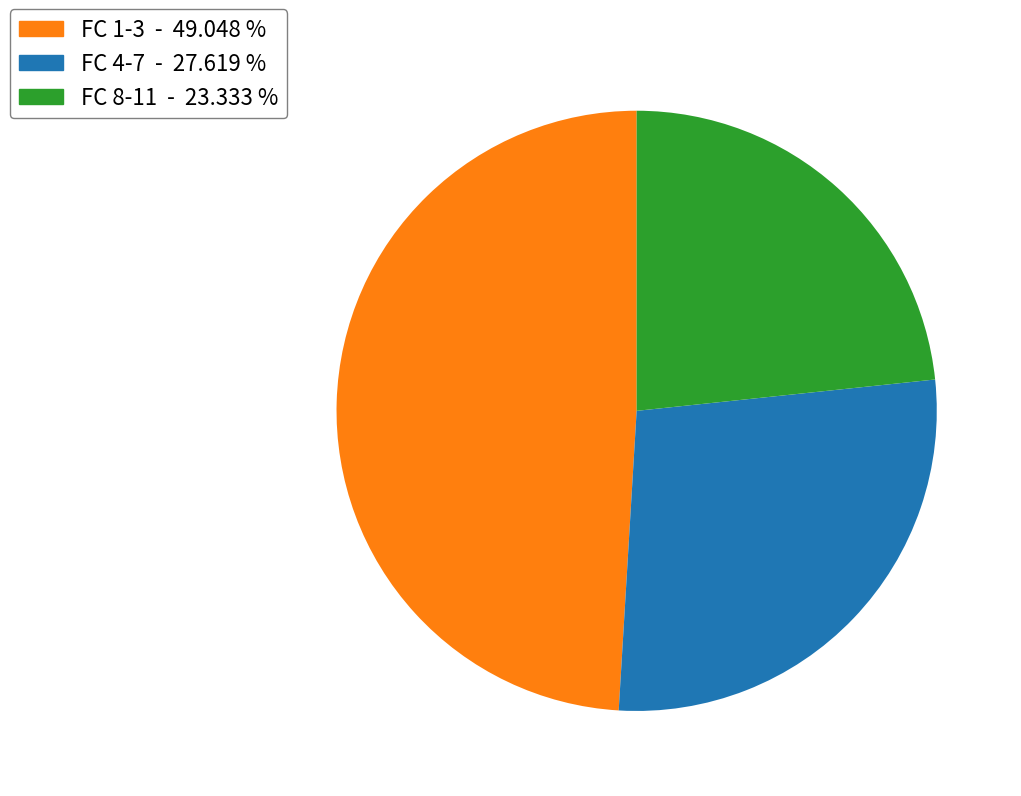

Rank the categories by value from highest to lowest.

FC 1-3 - 49.048 %, FC 4-7 - 27.619 %, FC 8-11 - 23.333 %